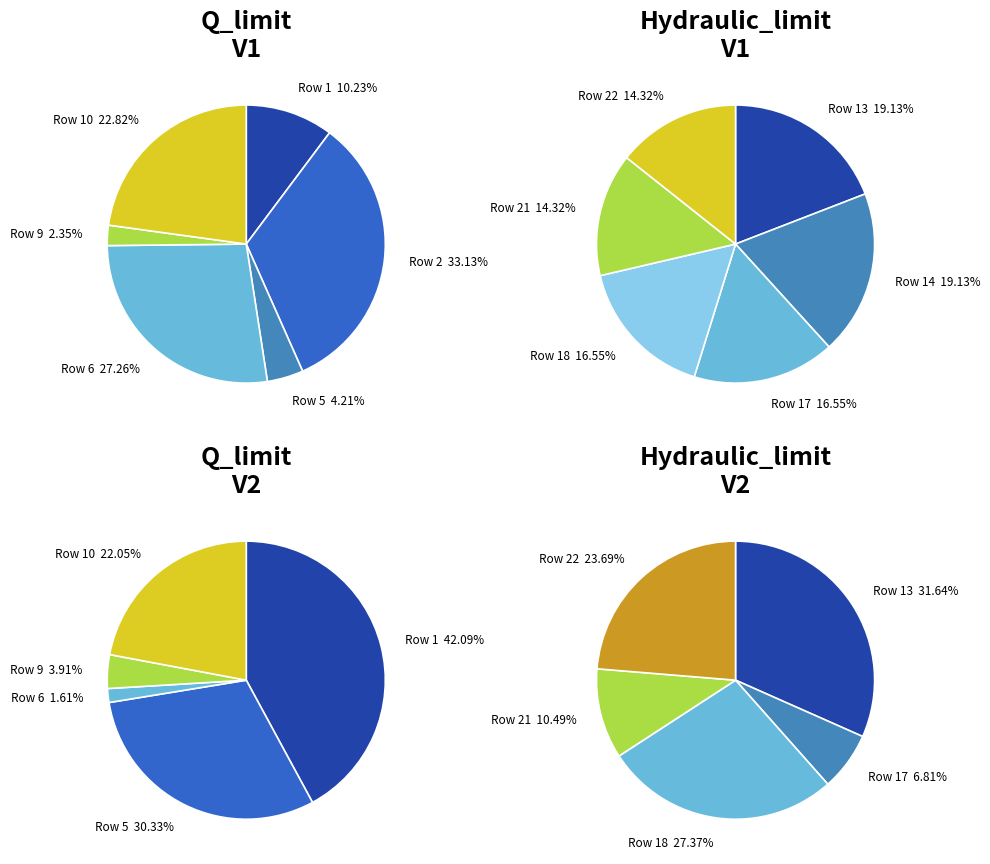

How many segments does this pie chart have?

6